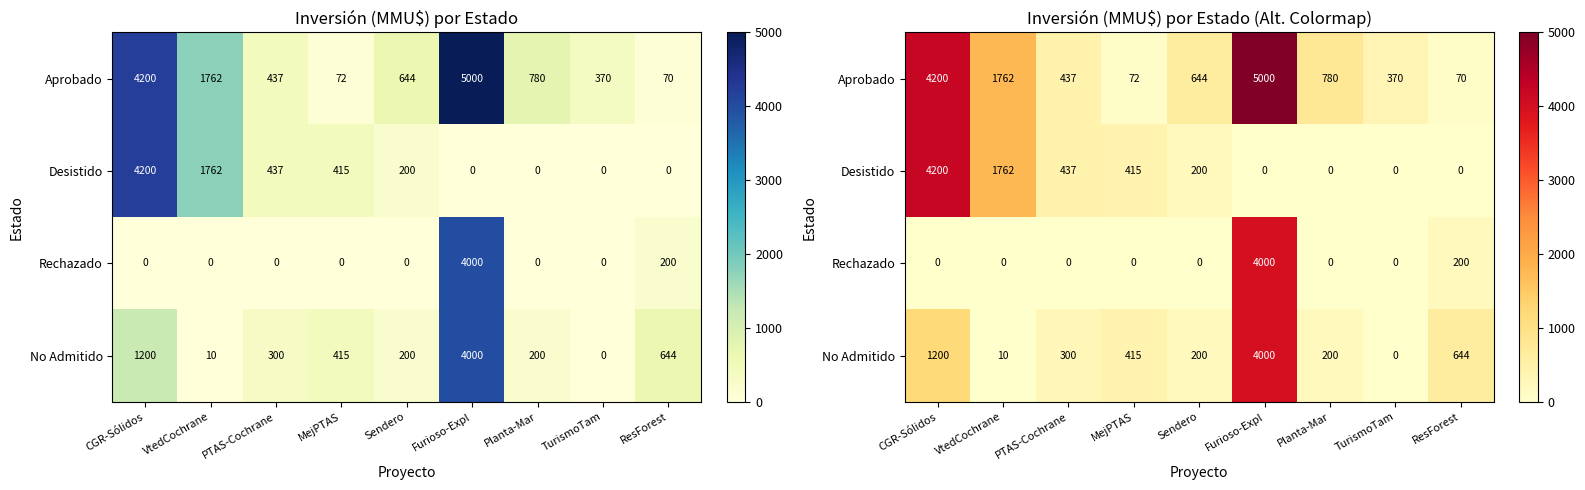

Count the number of categories in the chart.

9